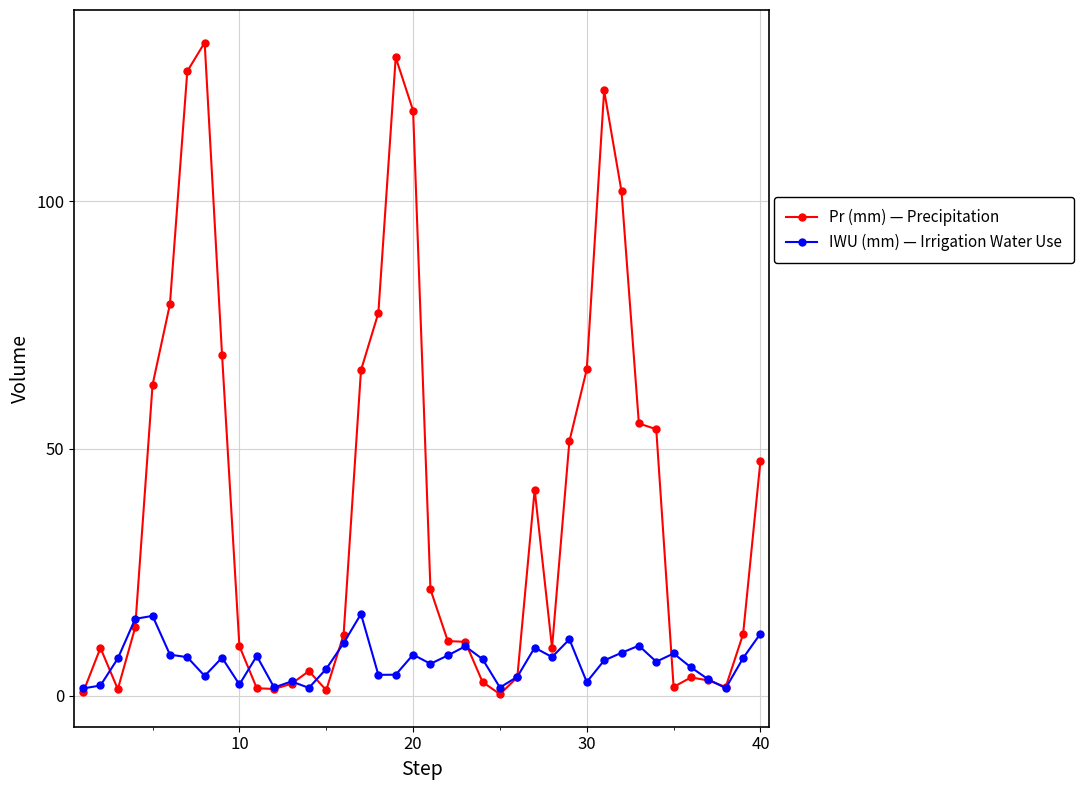

What is the maximum value shown in the chart?

132.1